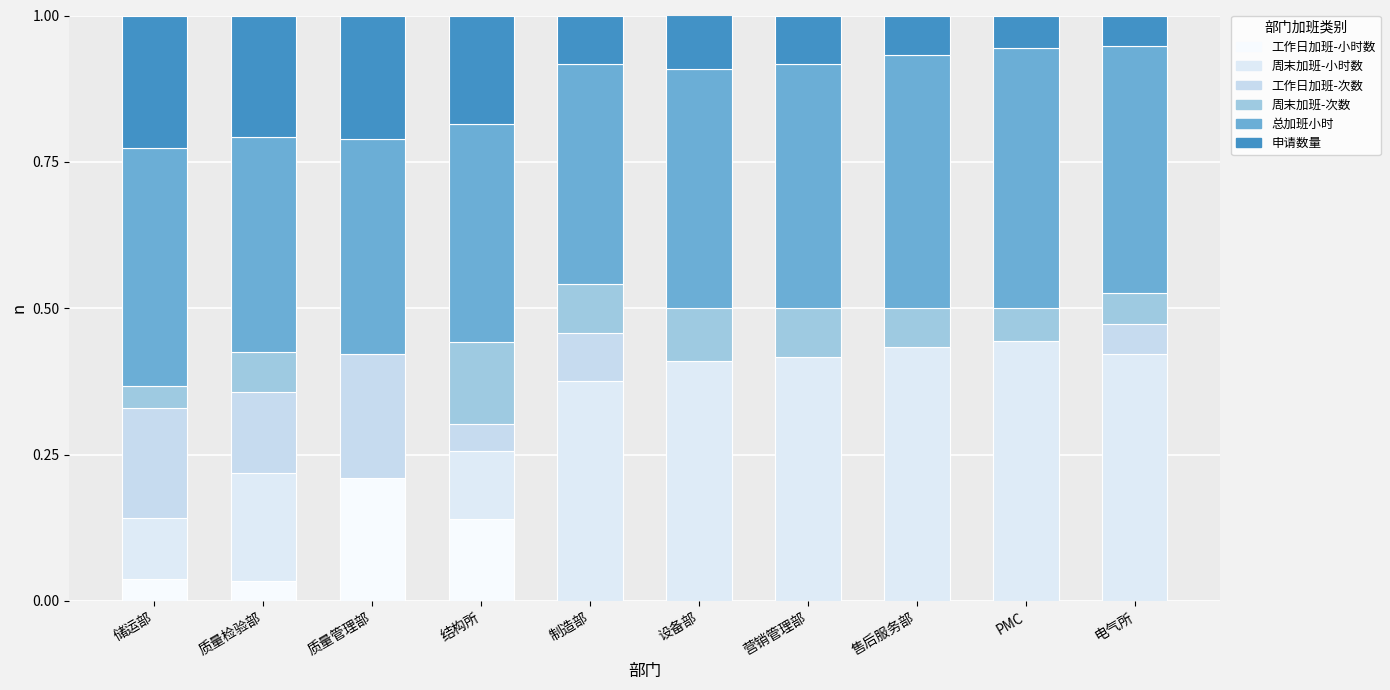

Count the number of categories in the chart.

10